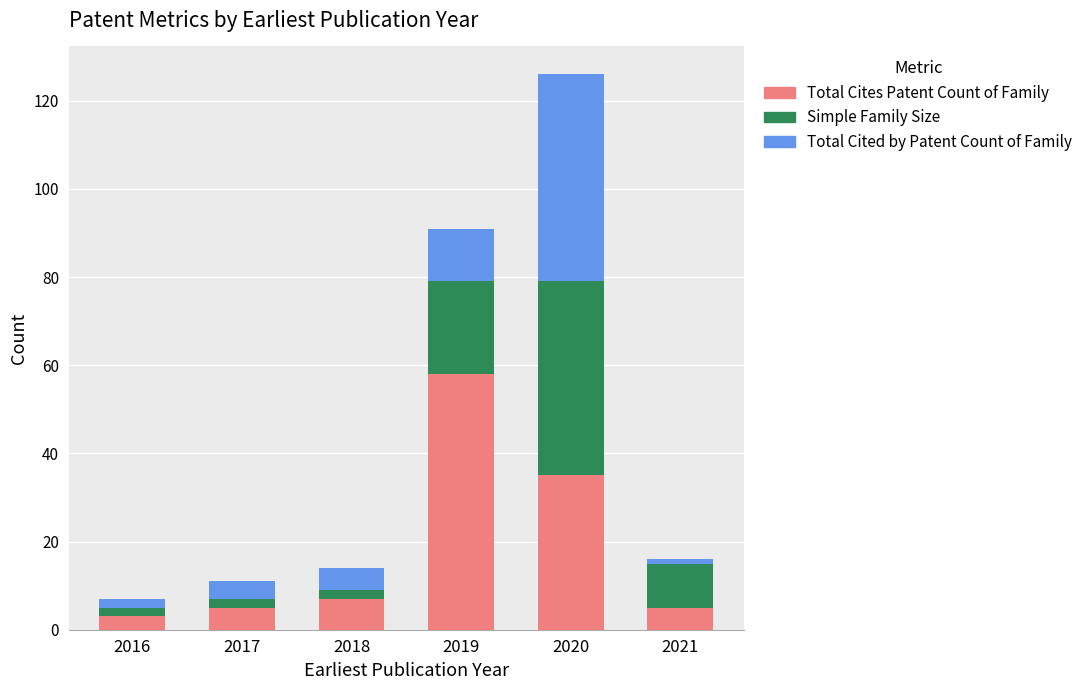

Reading left to right, what are the values for Total Cites Patent Count of Family?

3	5	7	58	35	5